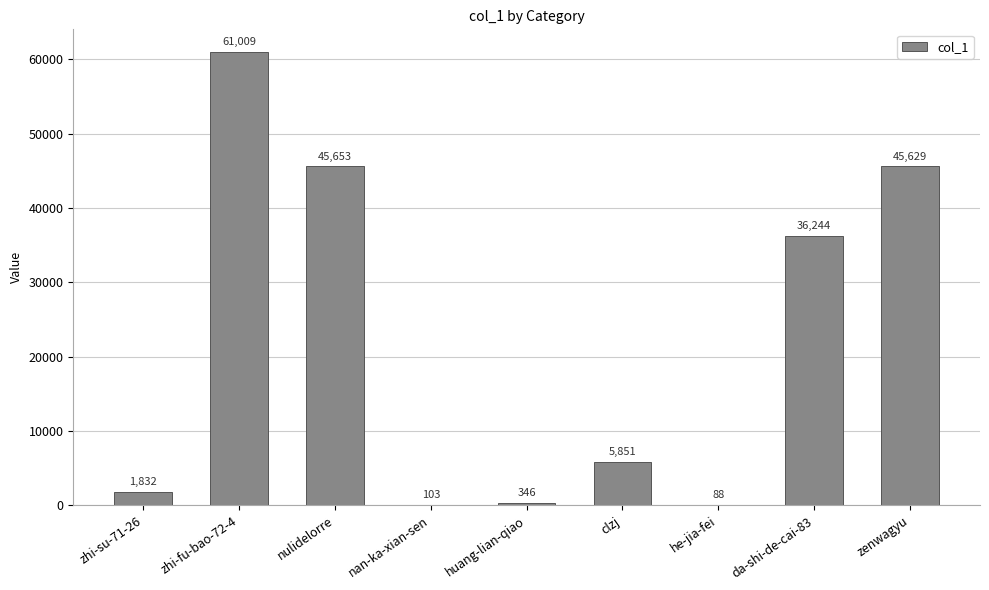

What is the sum of all values?

196755